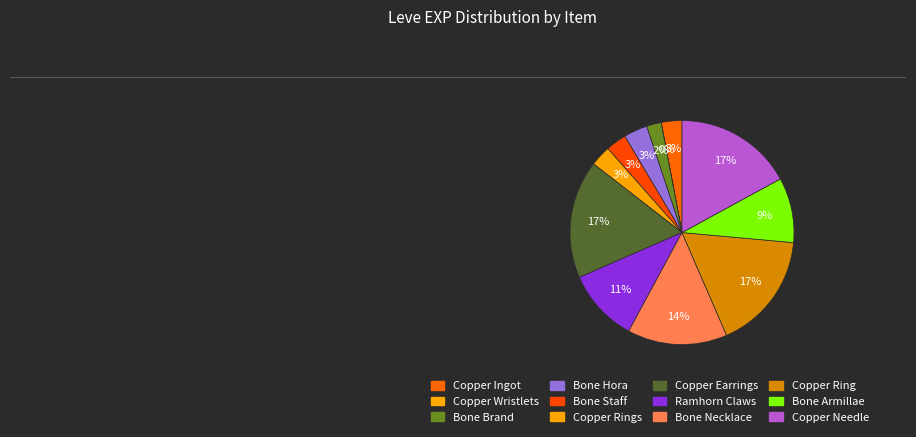

Does Copper Ring represent more than half of the total?

No